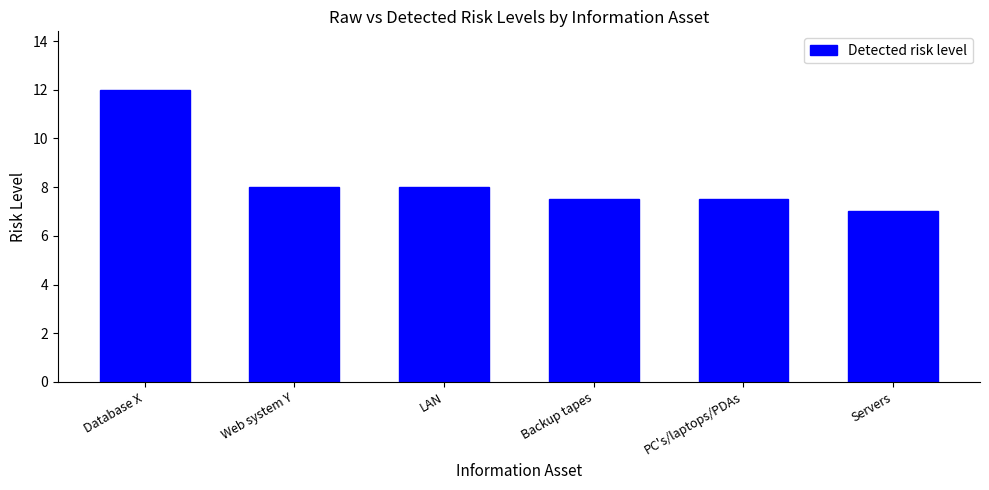

What value does the data have at Web system Y?

8.0